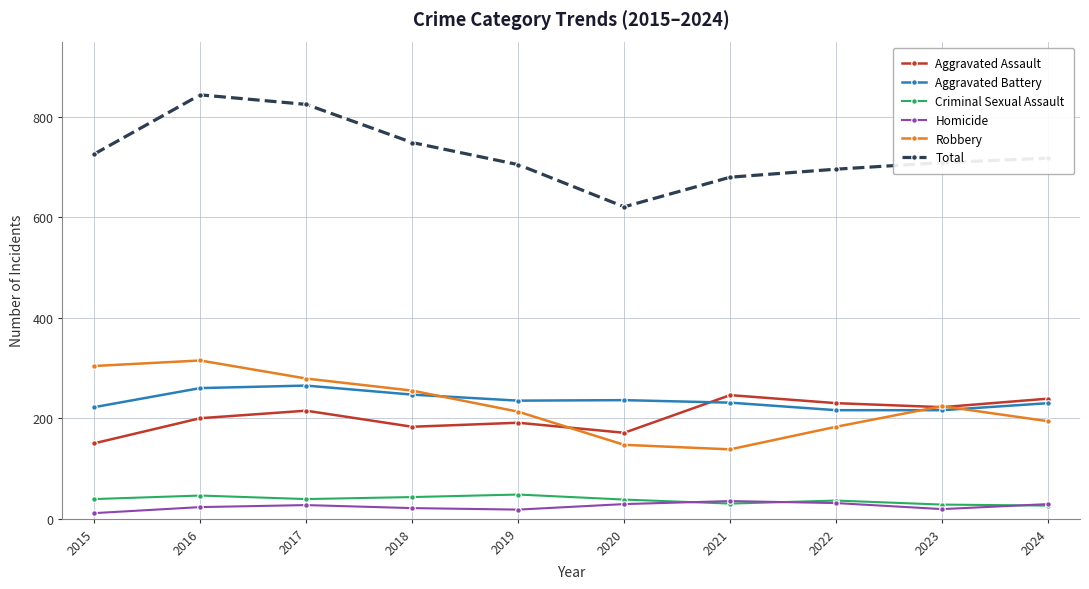

Is this an area chart (filled region under the line)?

No